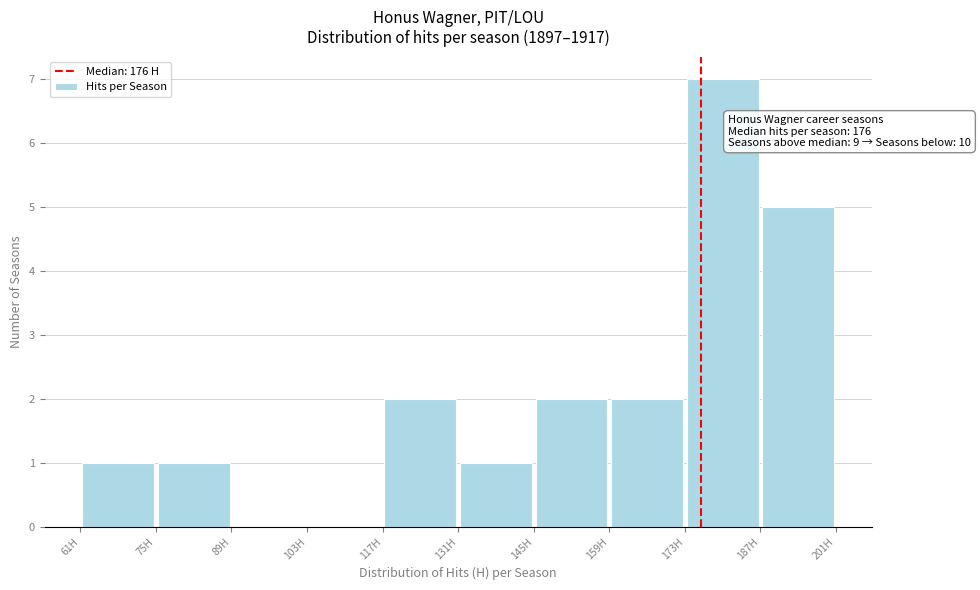

Which range on the x-axis has the tallest bar?

173 to 187